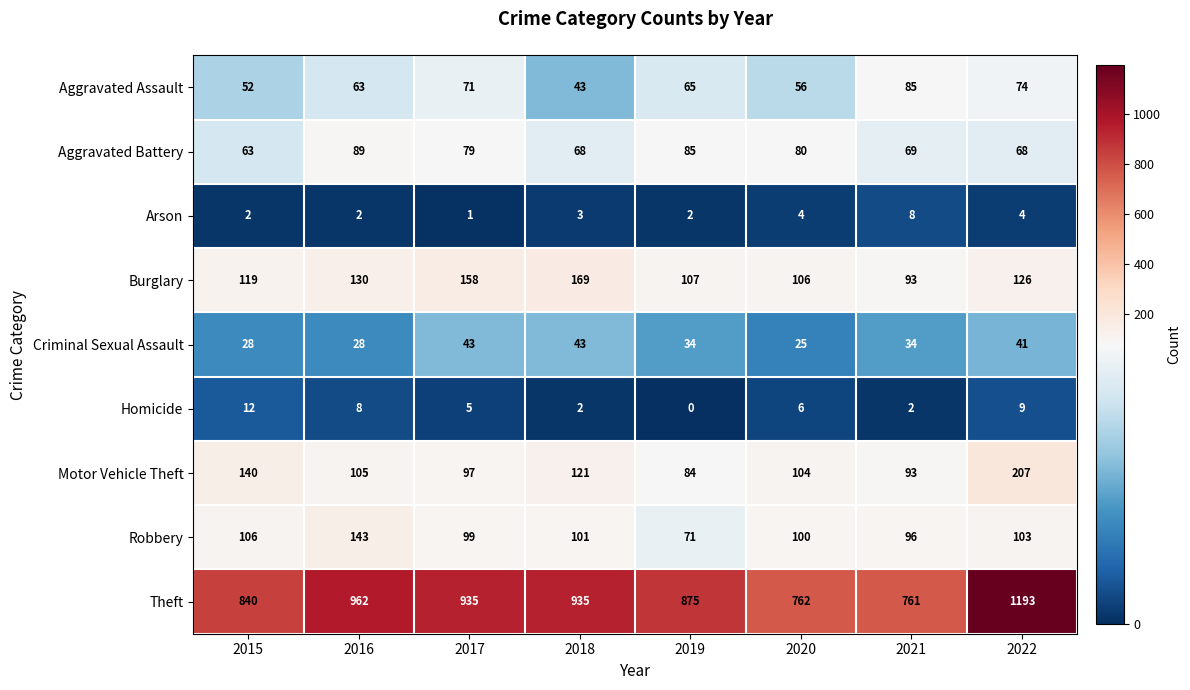

Which category has the lowest value across all series?

2019